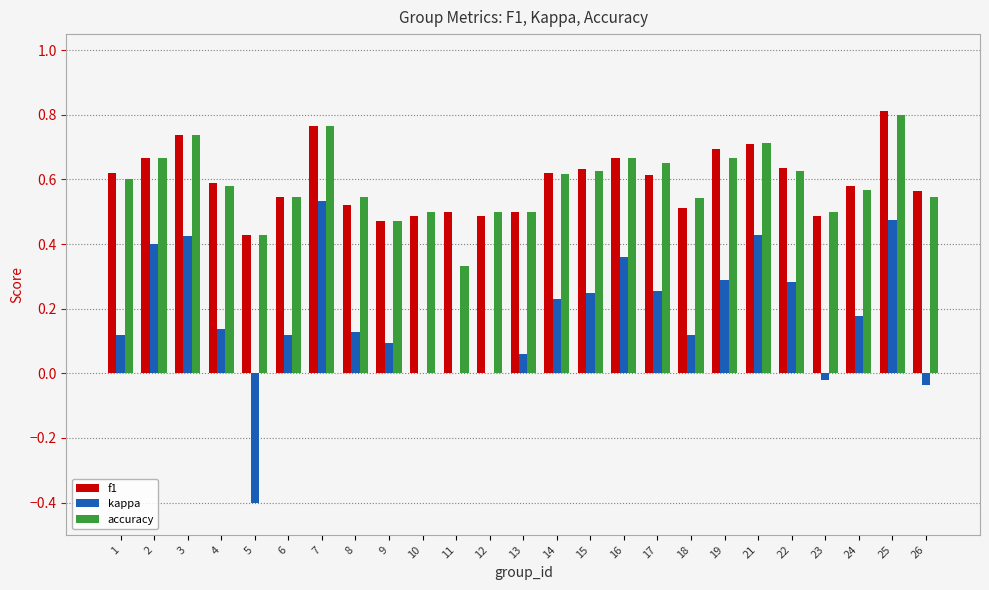

At which label does f1 reach its peak?

25